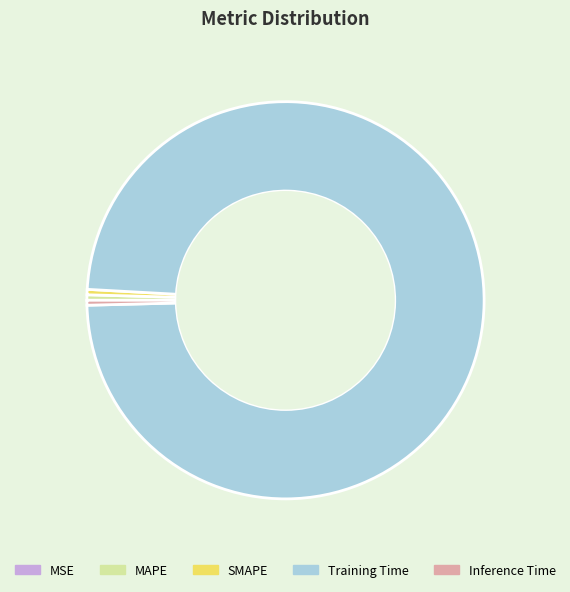

Does MAPE represent more than half of the total?

No